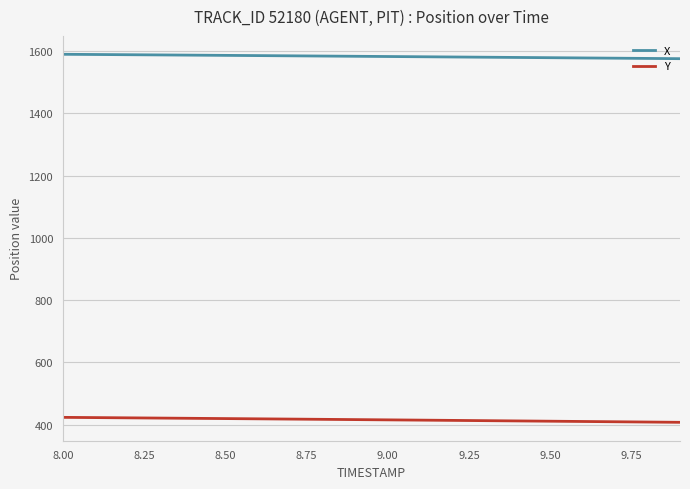

List the series in order of their peak value, lowest first.

Y, X